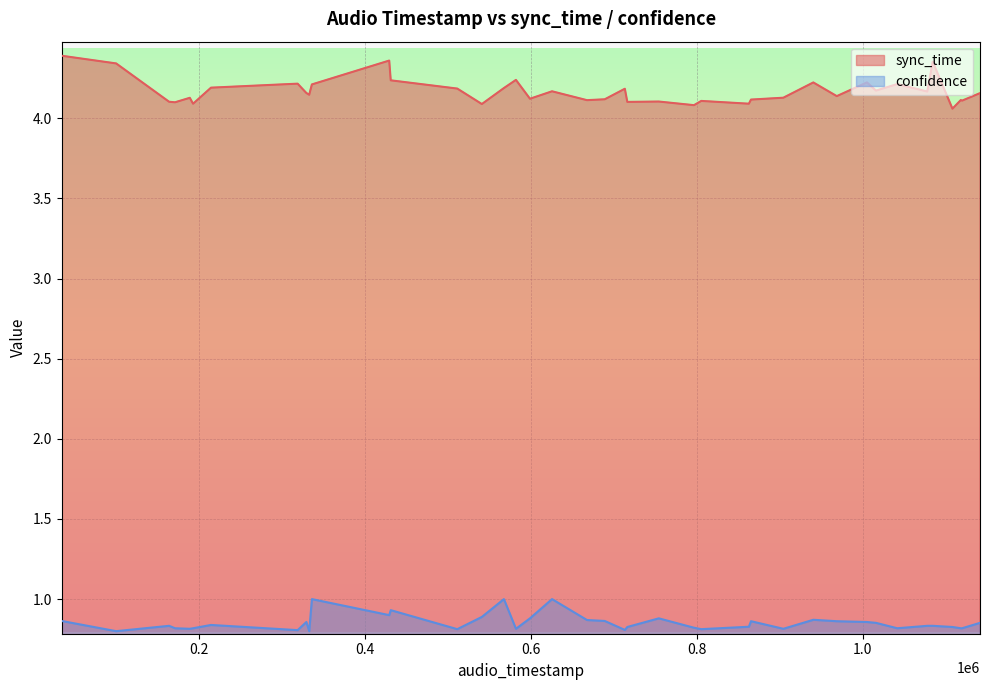

Reading left to right, what are all the values shown in this chart?

sync_time: 0=4.4	1=4.1	2=4.4	3=4.2	4=4.1	5=4.2	6=4.1	7=4.2	8=4.1	9=4.2	10=4.4	11=4.1	12=4.2	13=4.2	14=4.2	15=4.1	16=4.1	17=4.1	18=4.1	19=4.1	20=4.2	21=4.2	22=4.1	23=4.2	24=4.1	25=4.3	26=4.1	27=4.2	28=4.1	29=4.2	30=4.2	31=4.1	32=4.2	33=4.1	34=4.2	35=4.1	36=4.1	37=4.1	38=4.1	39=4.2
confidence: 0=0.8	1=0.8	2=0.9	3=1.0	4=0.9	5=0.9	6=0.9	7=0.8	8=0.9	9=0.8	10=0.9	11=0.8	12=0.8	13=1.0	14=0.9	15=0.8	16=0.9	17=0.8	18=0.8	19=0.8	20=0.8	21=1.0	22=0.9	23=0.8	24=0.8	25=0.8	26=0.8	27=0.9	28=0.8	29=0.8	30=0.8	31=0.8	32=0.9	33=0.8	34=0.9	35=0.8	36=0.9	37=0.9	38=0.8	39=0.9